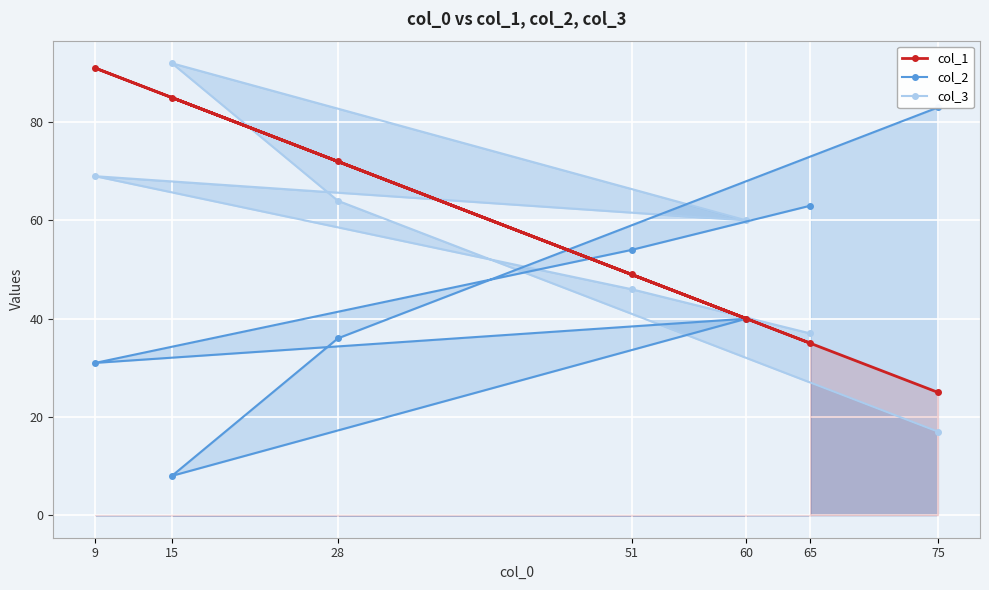

What is the difference between the col_1 values at 28 and 9?

19